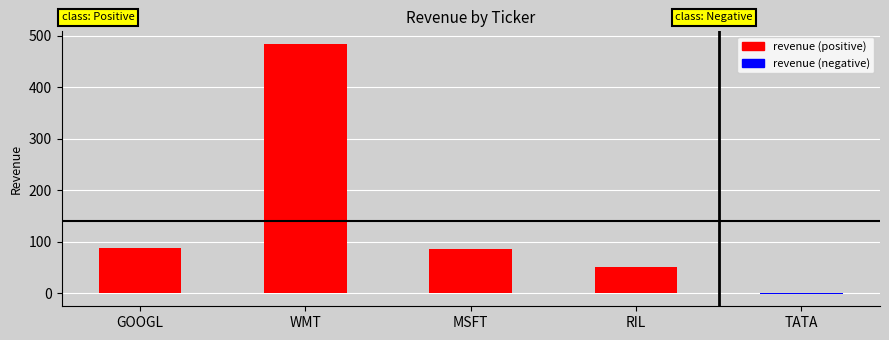

What is the change in value from MSFT to RIL?

-35